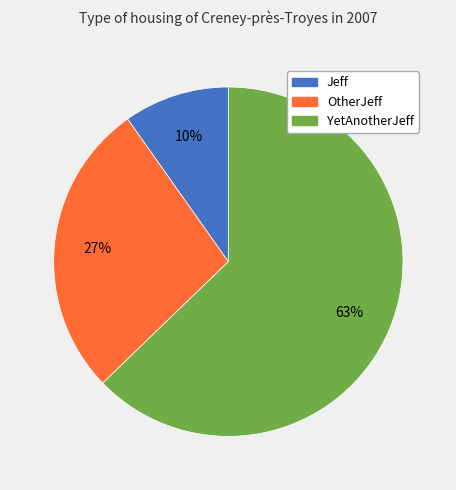

Which has a higher value, YetAnotherJeff or OtherJeff?

YetAnotherJeff